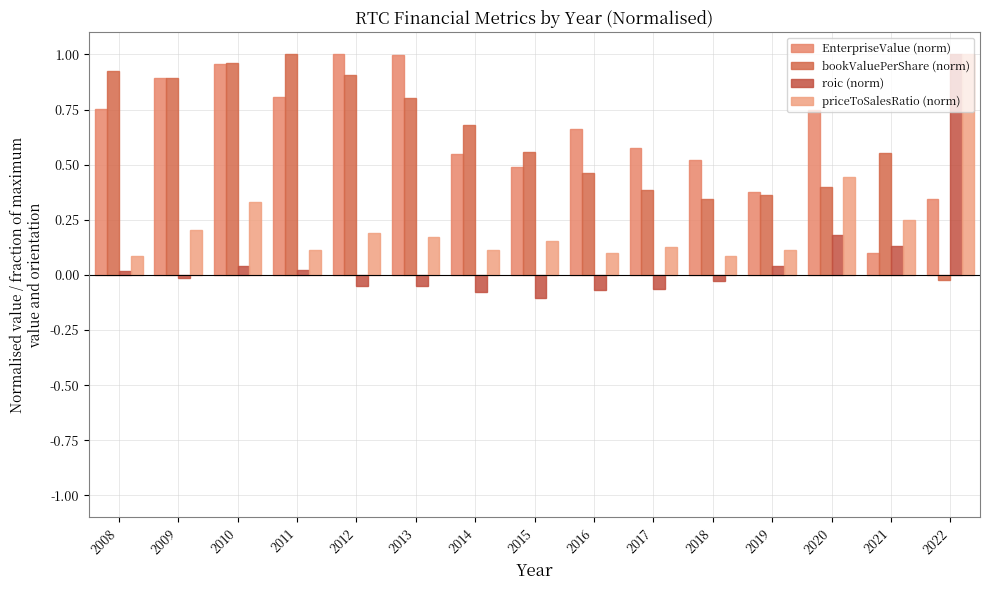

What are all the series names shown in the legend?

EnterpriseValue (norm), bookValuePerShare (norm), roic (norm), priceToSalesRatio (norm)